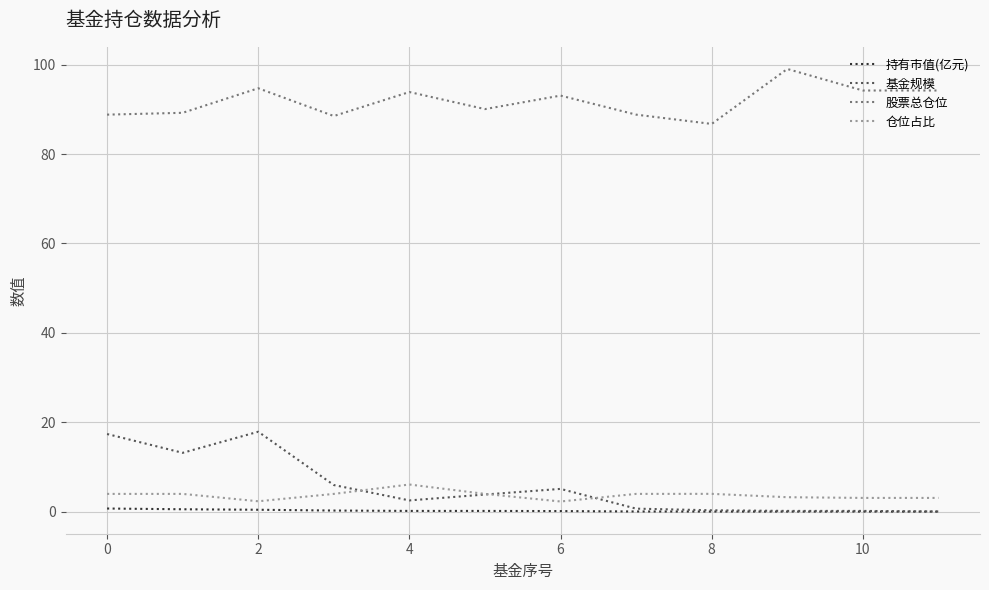

Count the number of categories in the chart.

12